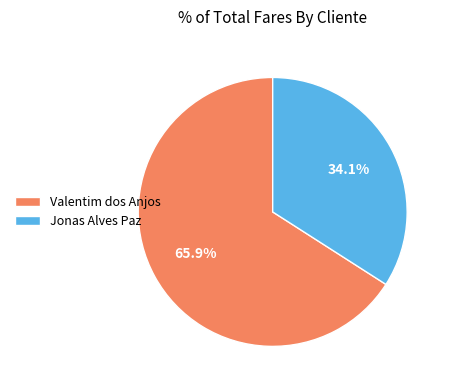

Count the number of slices in the pie.

2